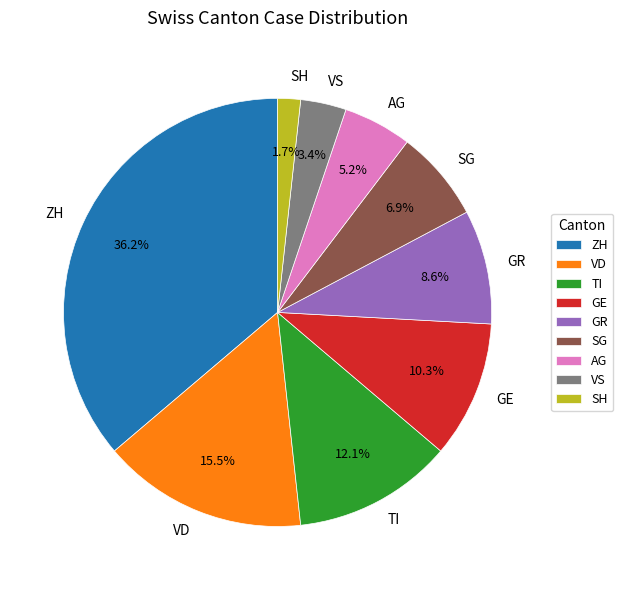

Is the sum of AG and VD greater than half?

No